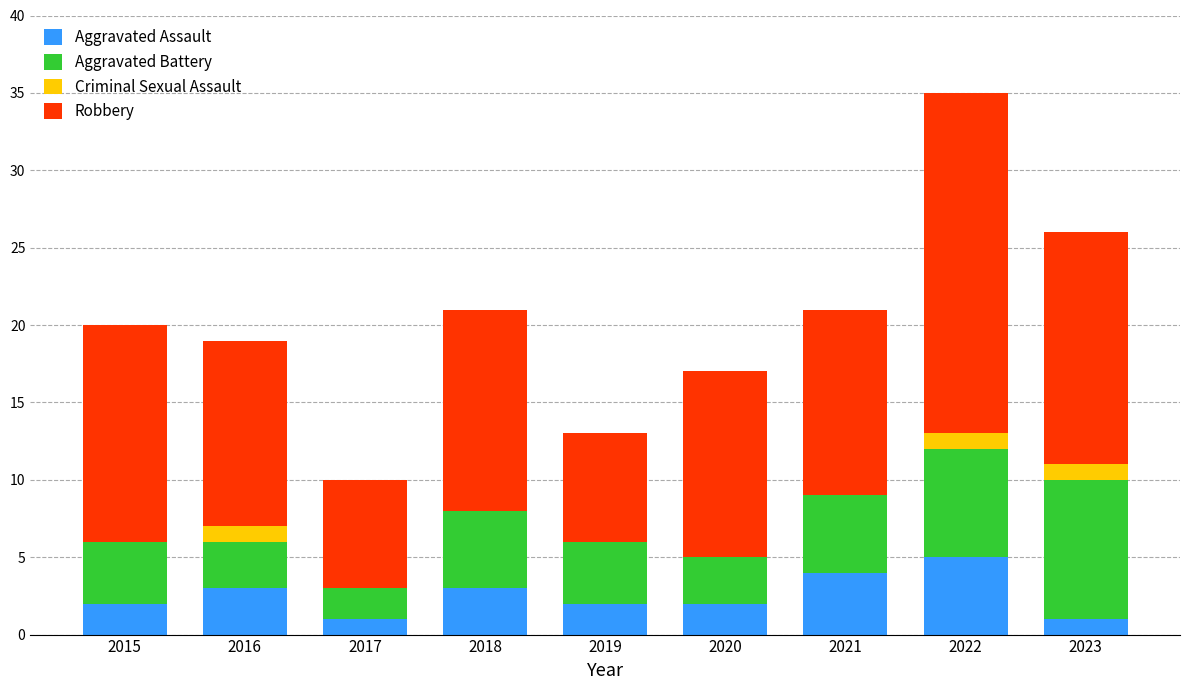

What is the sum of the Aggravated Assault values at 2018 and 2019?

5